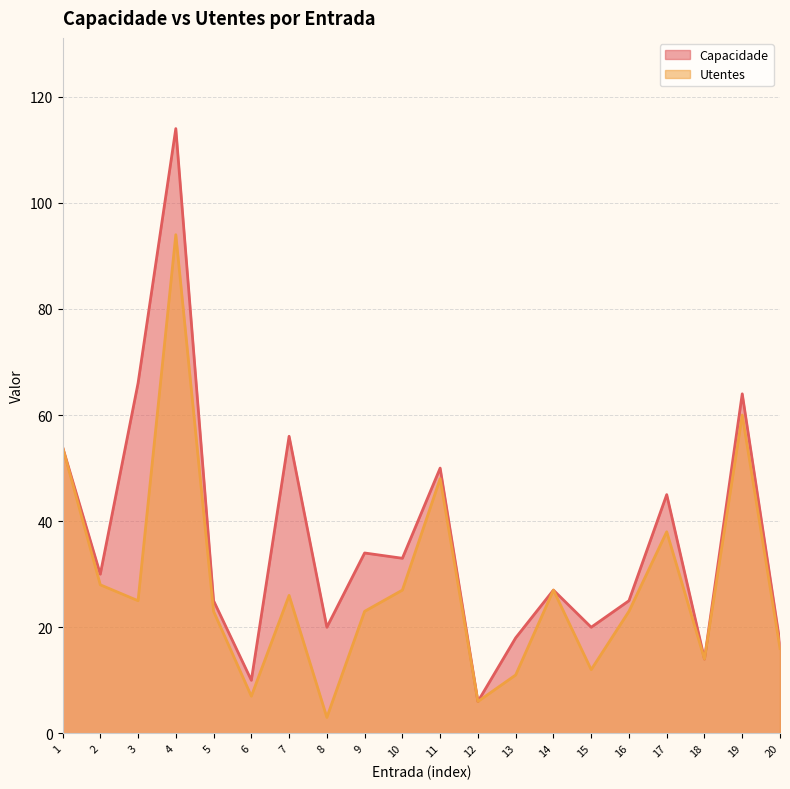

Between 9 and 14, which is larger?

9